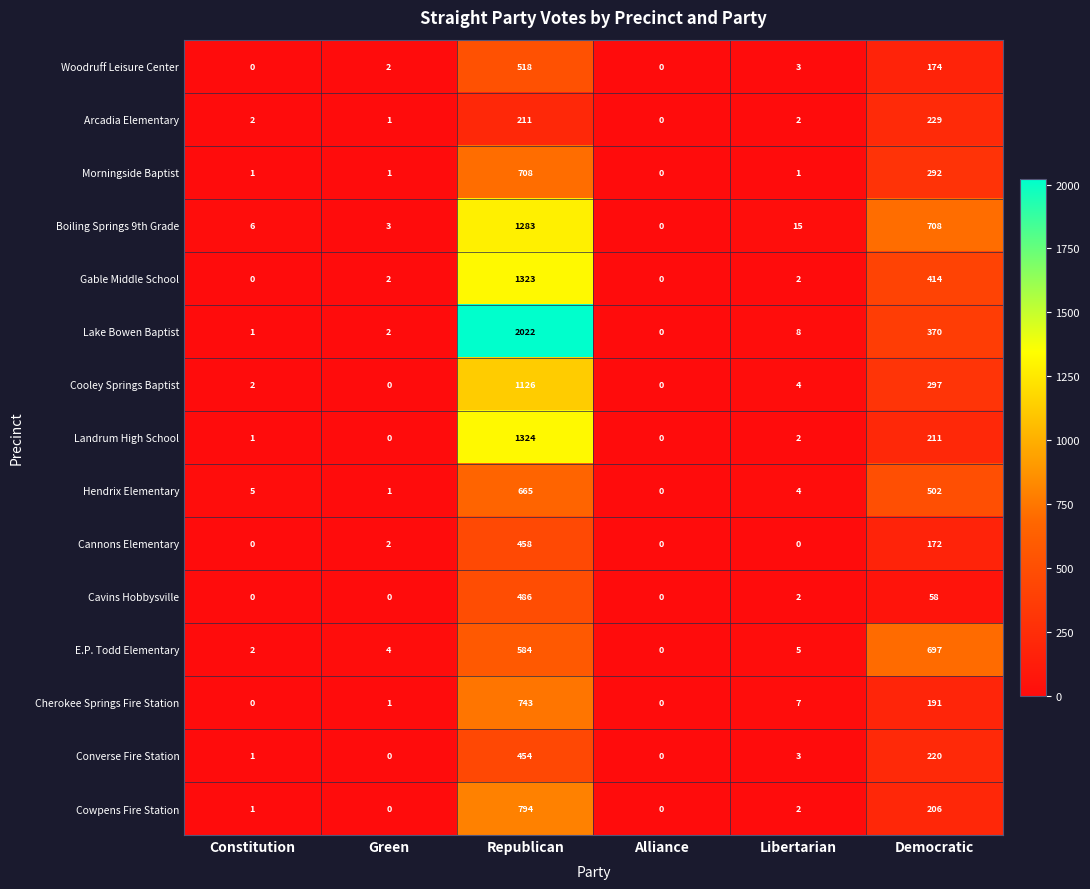

What is the approximate value of Landrum High School at Republican?

1324